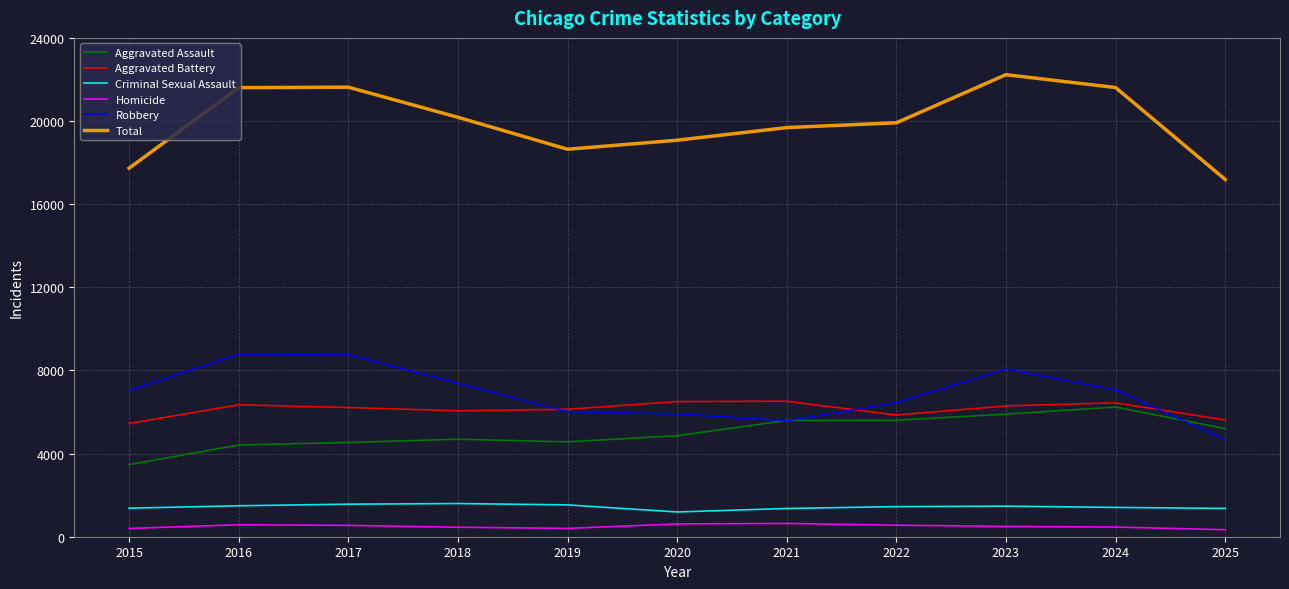

Is it true that Criminal Sexual Assault equals 2365 at 2025?

False